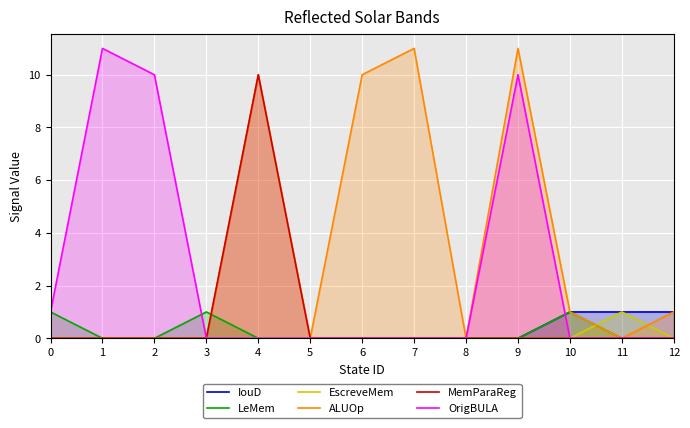

Reading left to right, transcribe all the data shown in this chart.

IouD: 0	0	0	0	0	0	0	0	0	0	1	1	1
LeMem: 1	0	0	1	0	0	0	0	0	0	1	0	0
EscreveMem: 0	0	0	0	0	0	0	0	0	0	0	1	0
ALUOp: 0	0	0	0	10	0	10	11	0	11	1	0	1
MemParaReg: 0	0	0	0	10	0	0	0	0	0	0	0	0
OrigBULA: 1	11	10	0	0	0	0	0	0	10	0	0	0